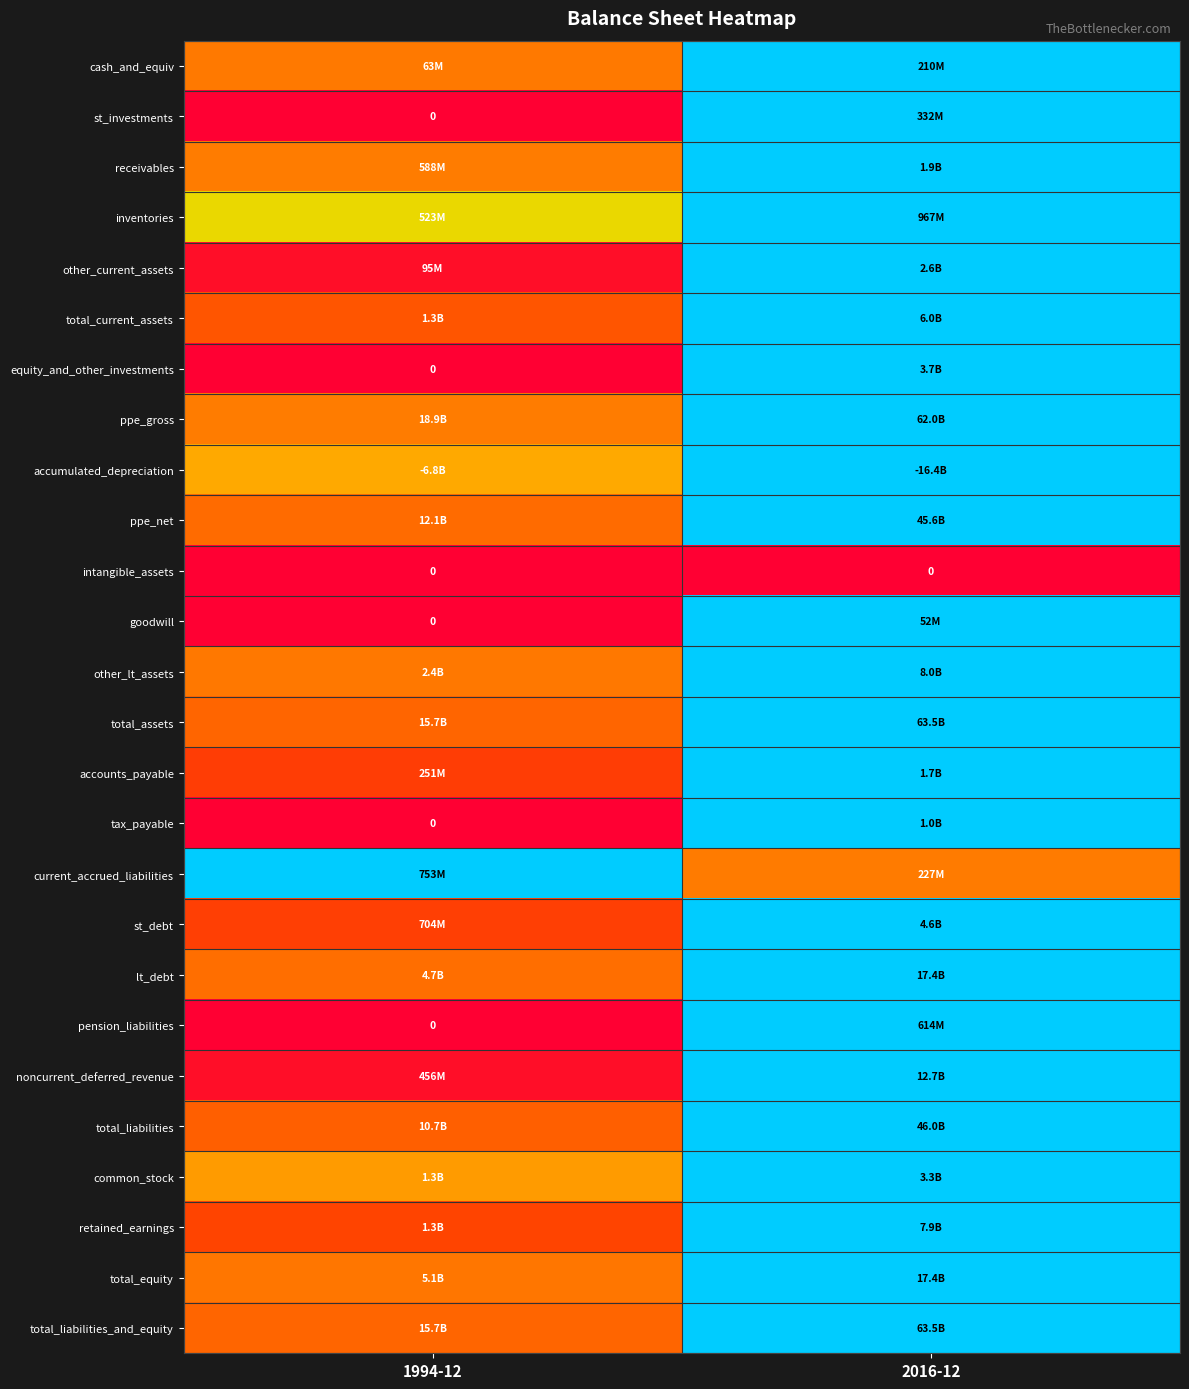

Count the accounts_payable values in the range 0 to 1.

2